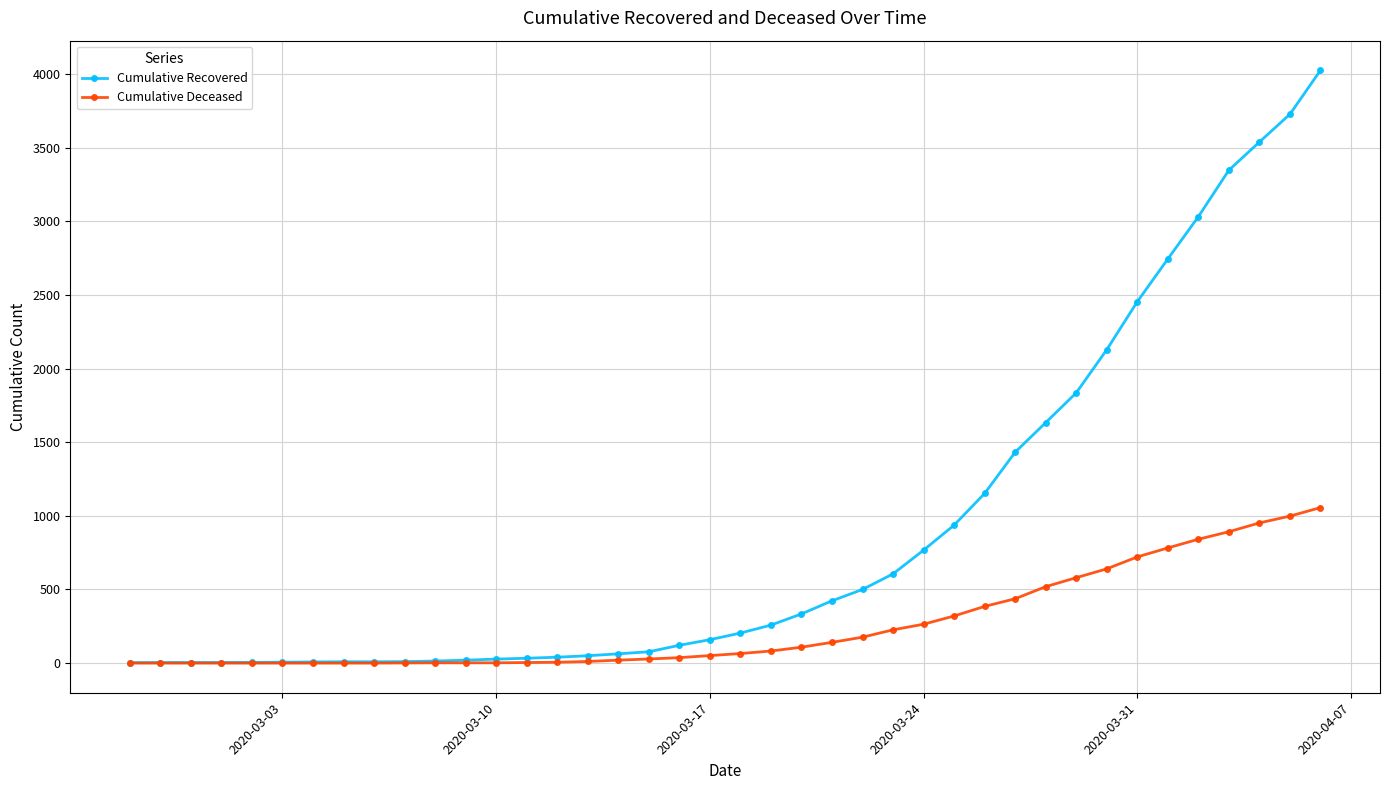

Is this an area chart (filled region under the line)?

No